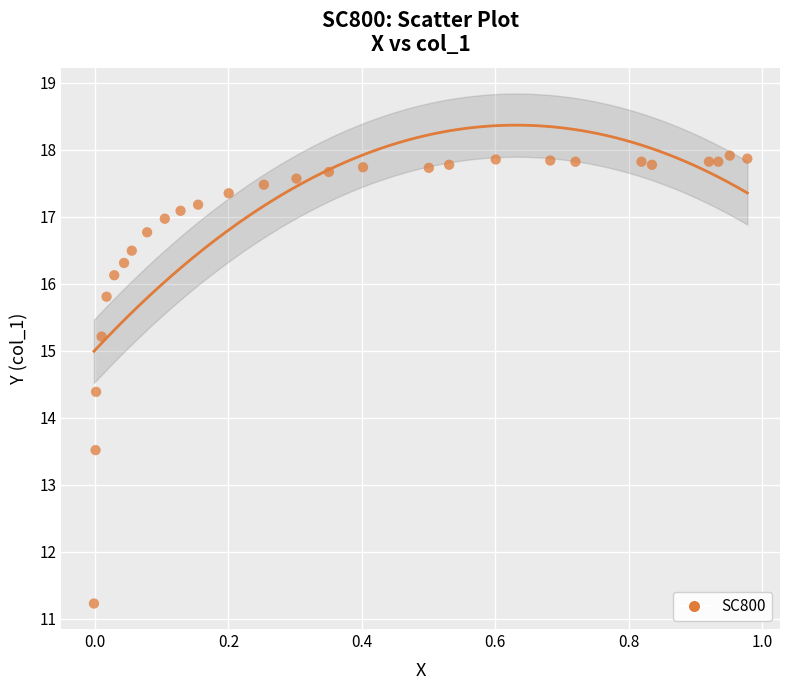

What is the range of X values (max minus min)?

1.0